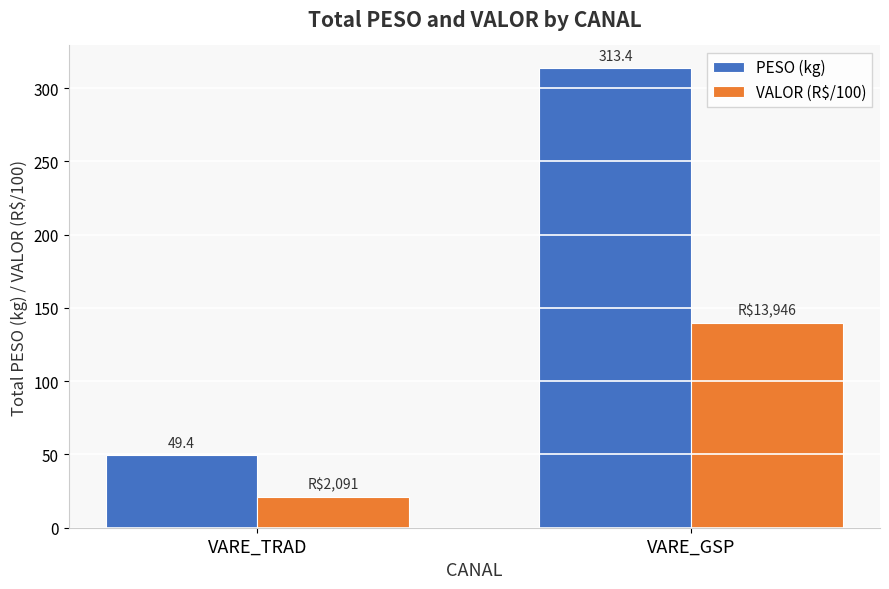

Which category has the lowest value in the VALOR (R$/100) series?

VARE_TRAD